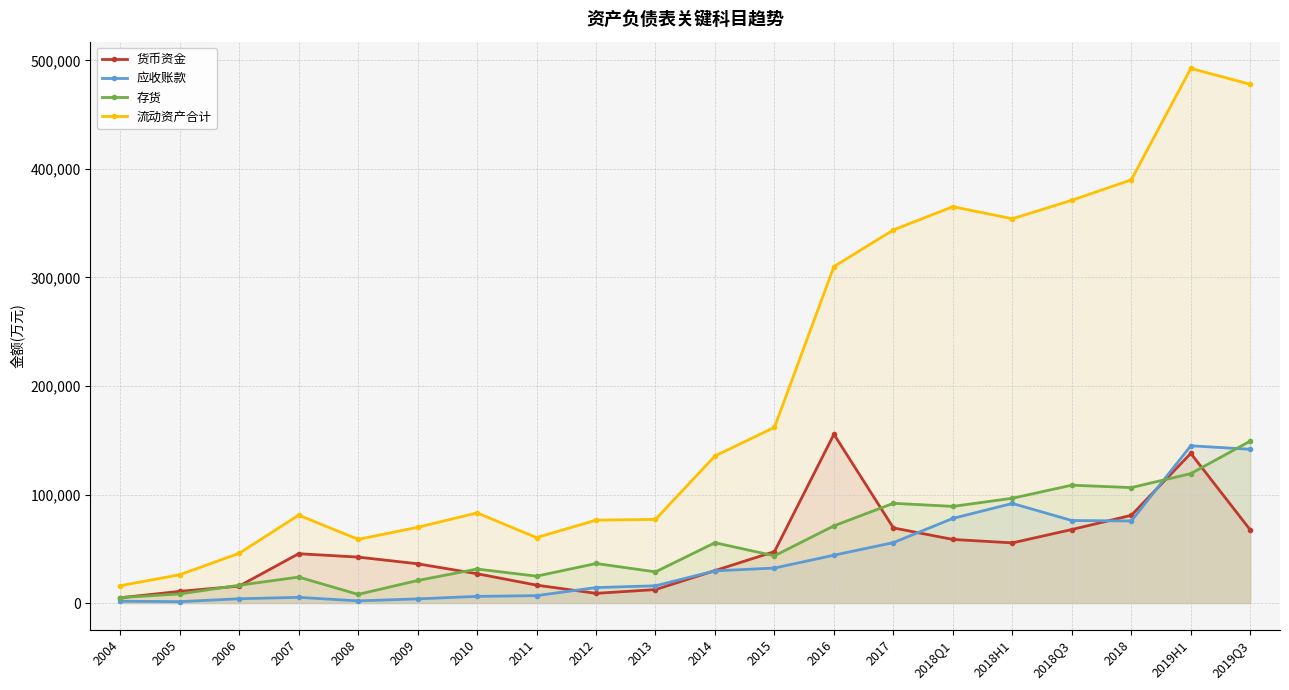

How many interior local valleys does the 存货 series have?

6